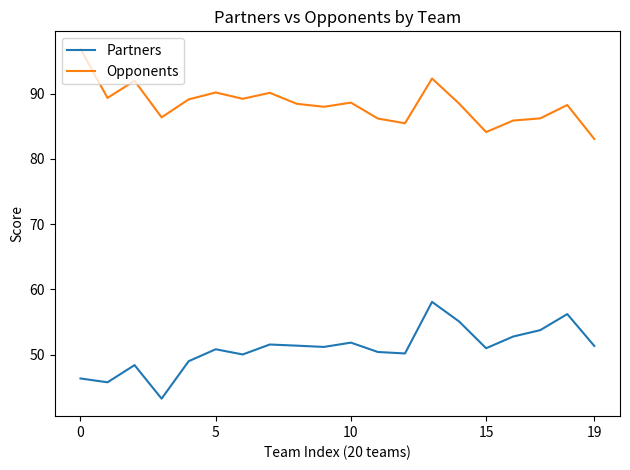

What is the smallest value displayed?

43.2